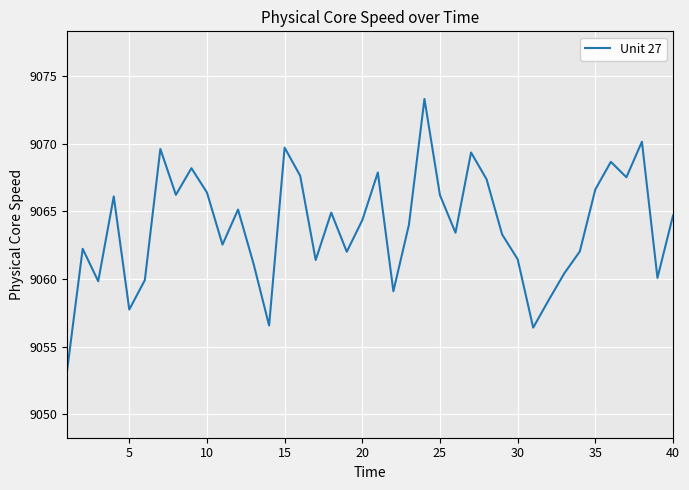

What is the greatest value displayed?

9073.3